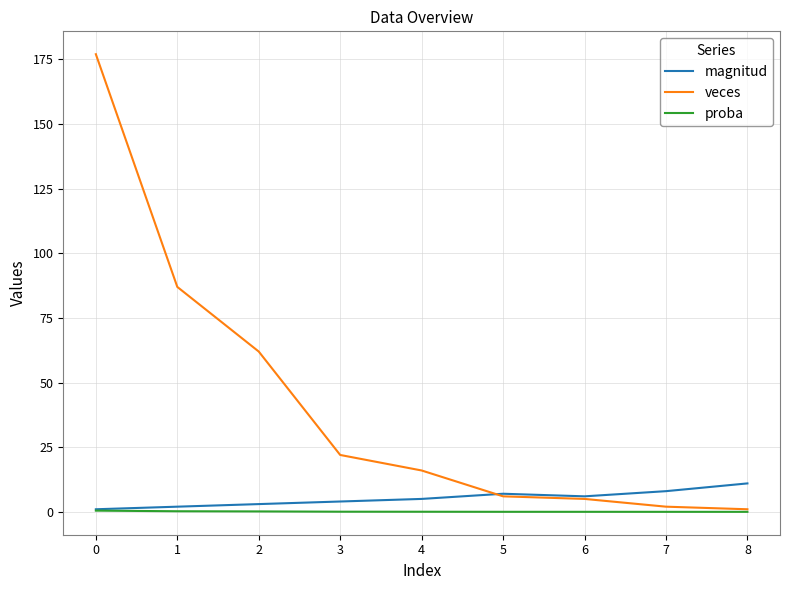

What value does the veces series have at 4?

16.0